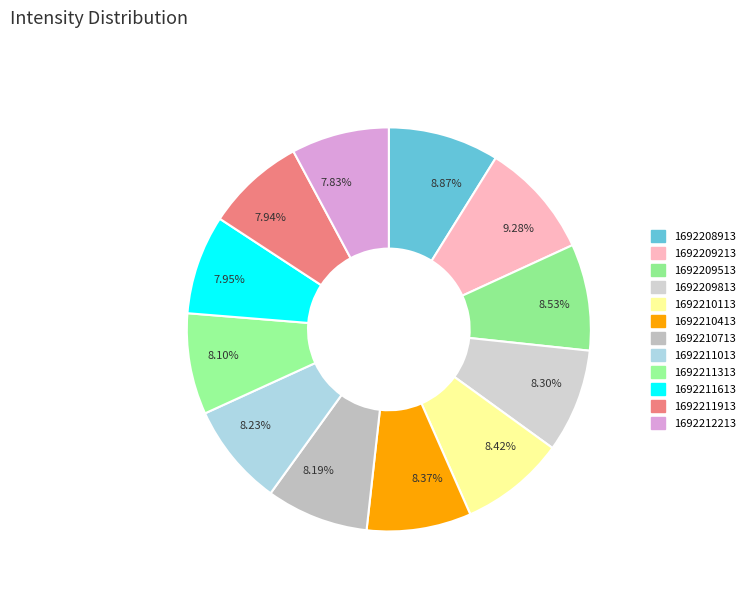

Combined, do 8.30% and 8.42% account for over 50%?

No